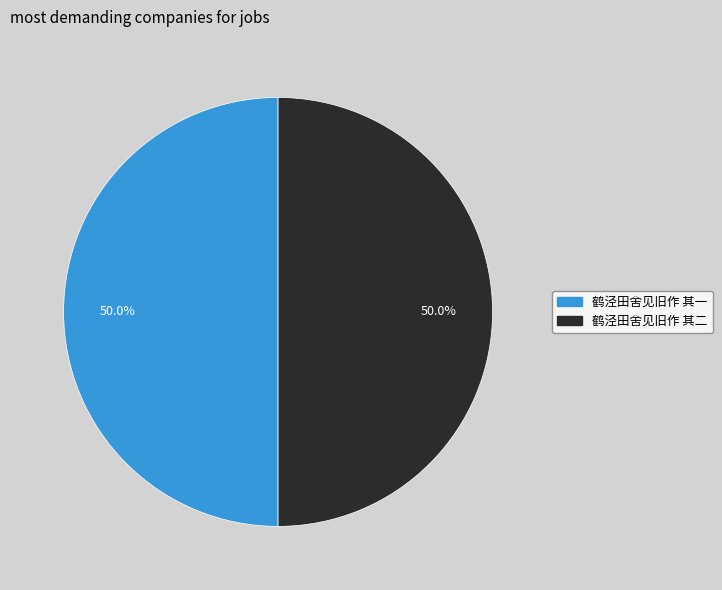

What percentage is the 鹤泾田舍见旧作 其一 slice, to the nearest percent?

50%